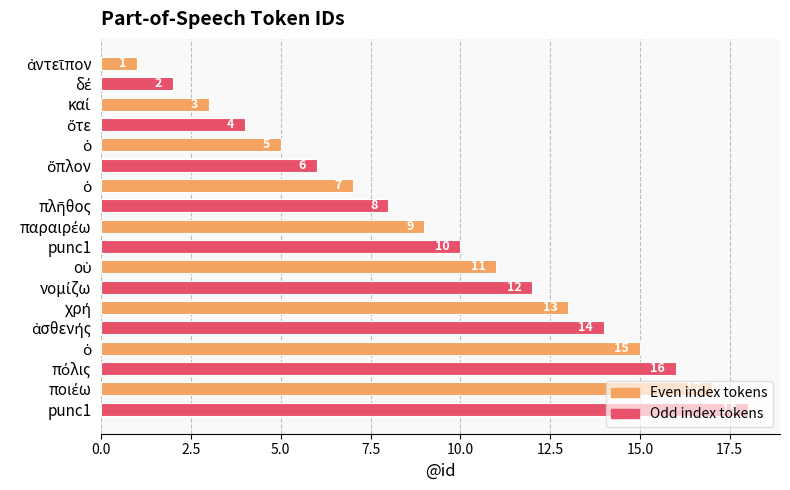

How many values are below 10?

9